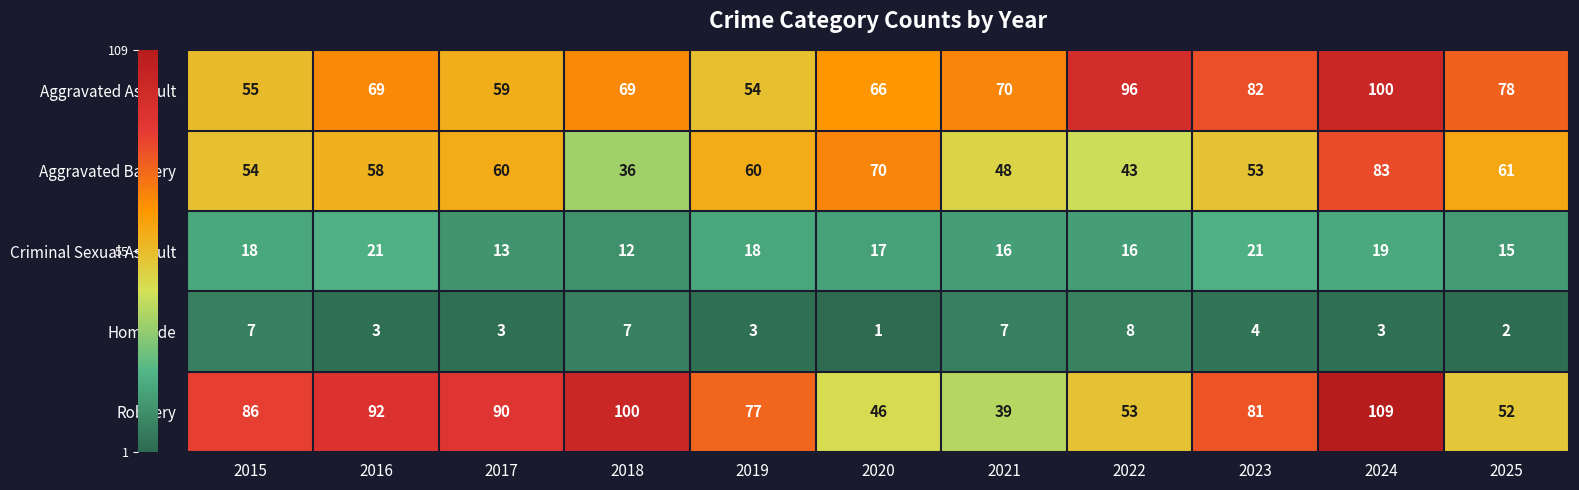

Where is Aggravated Assault nearest to the value 77?

2025